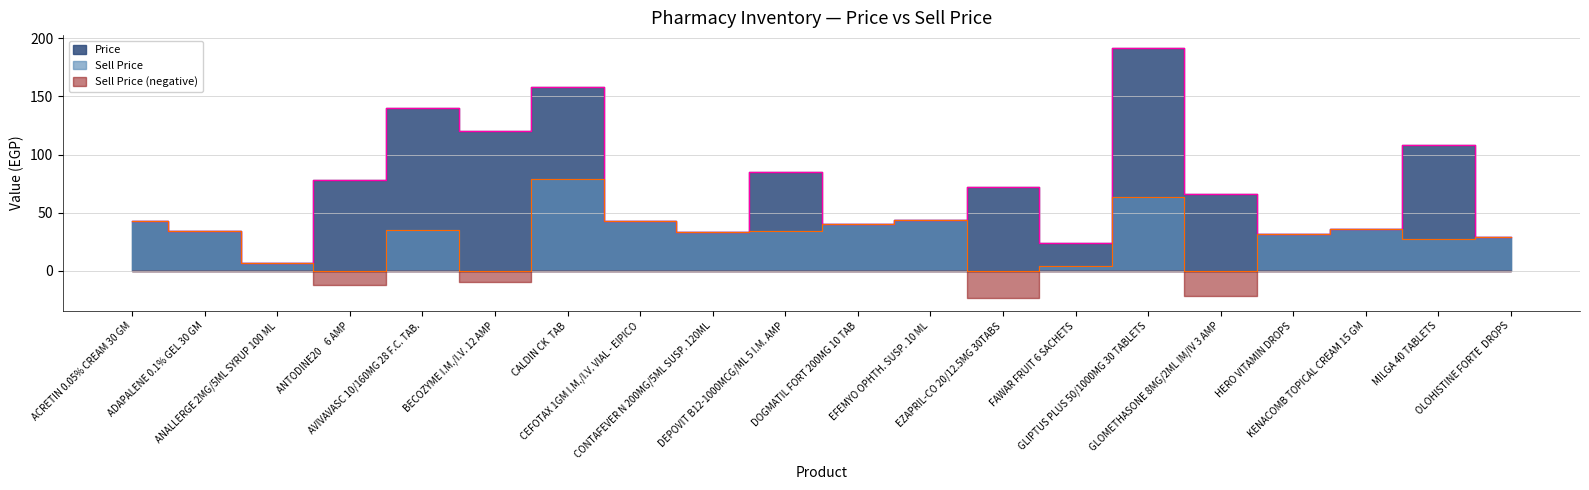

Which label corresponds to the largest value in the chart?

GLIPTUS PLUS 50/1000MG 30 TABLETS